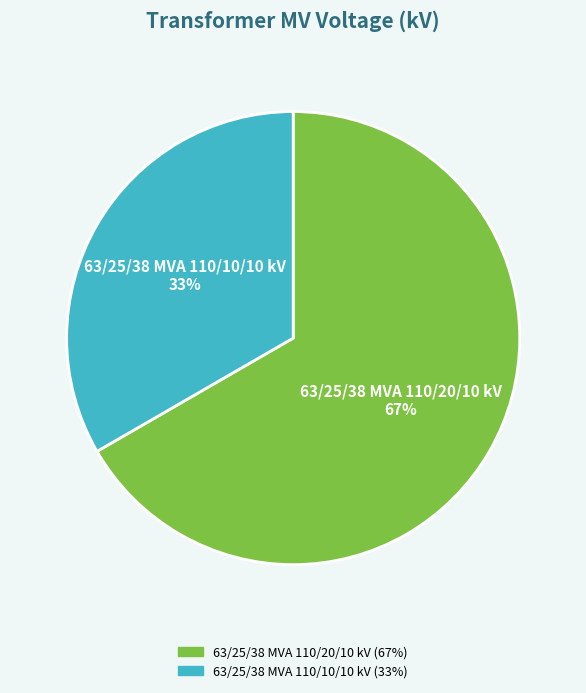

To the nearest percent, what portion does 63/25/38 MVA 110/10/10 kV represent?

33%